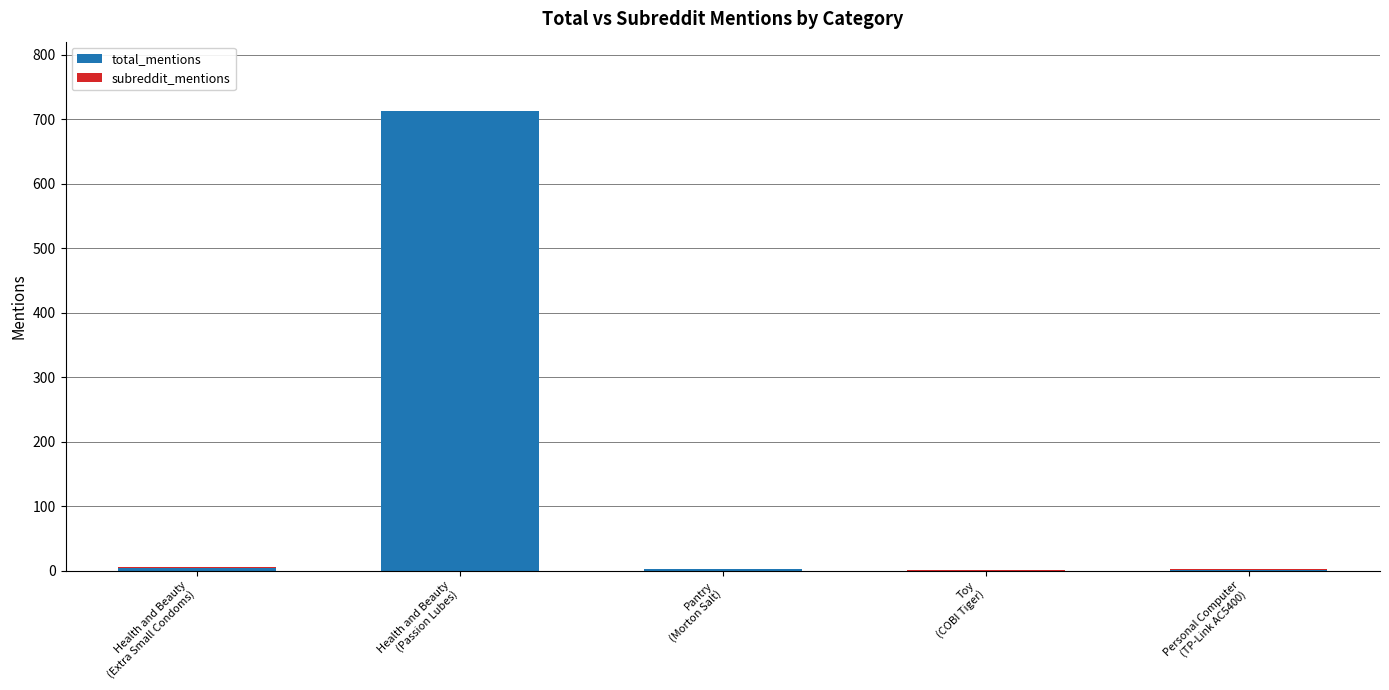

Are the bars horizontal?

No